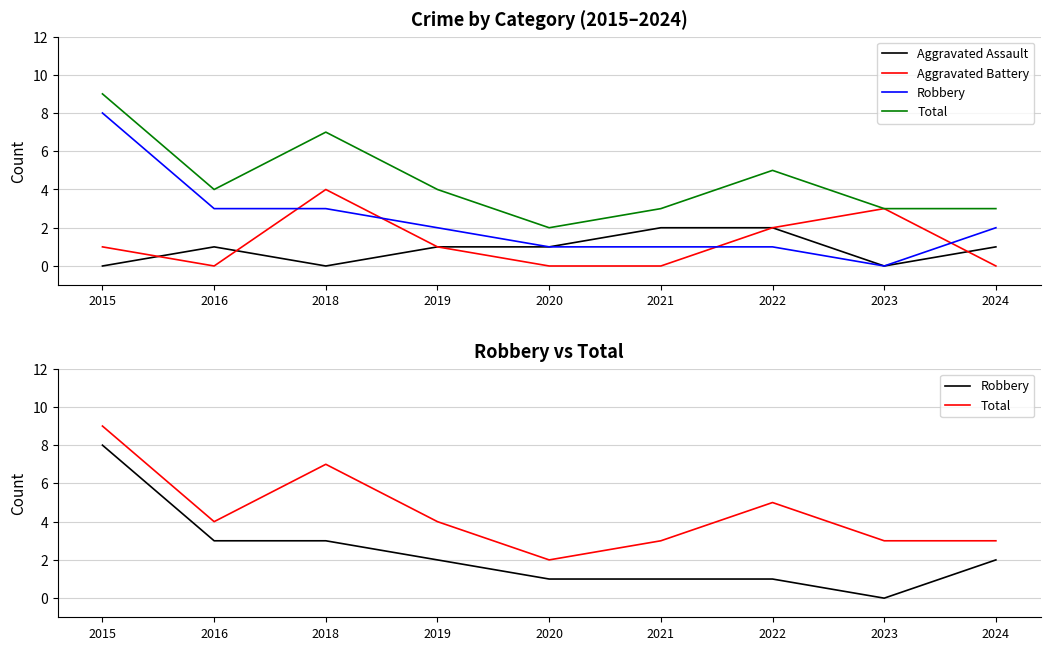

What is the value of the Aggravated Battery point at the 4th from the left?

1